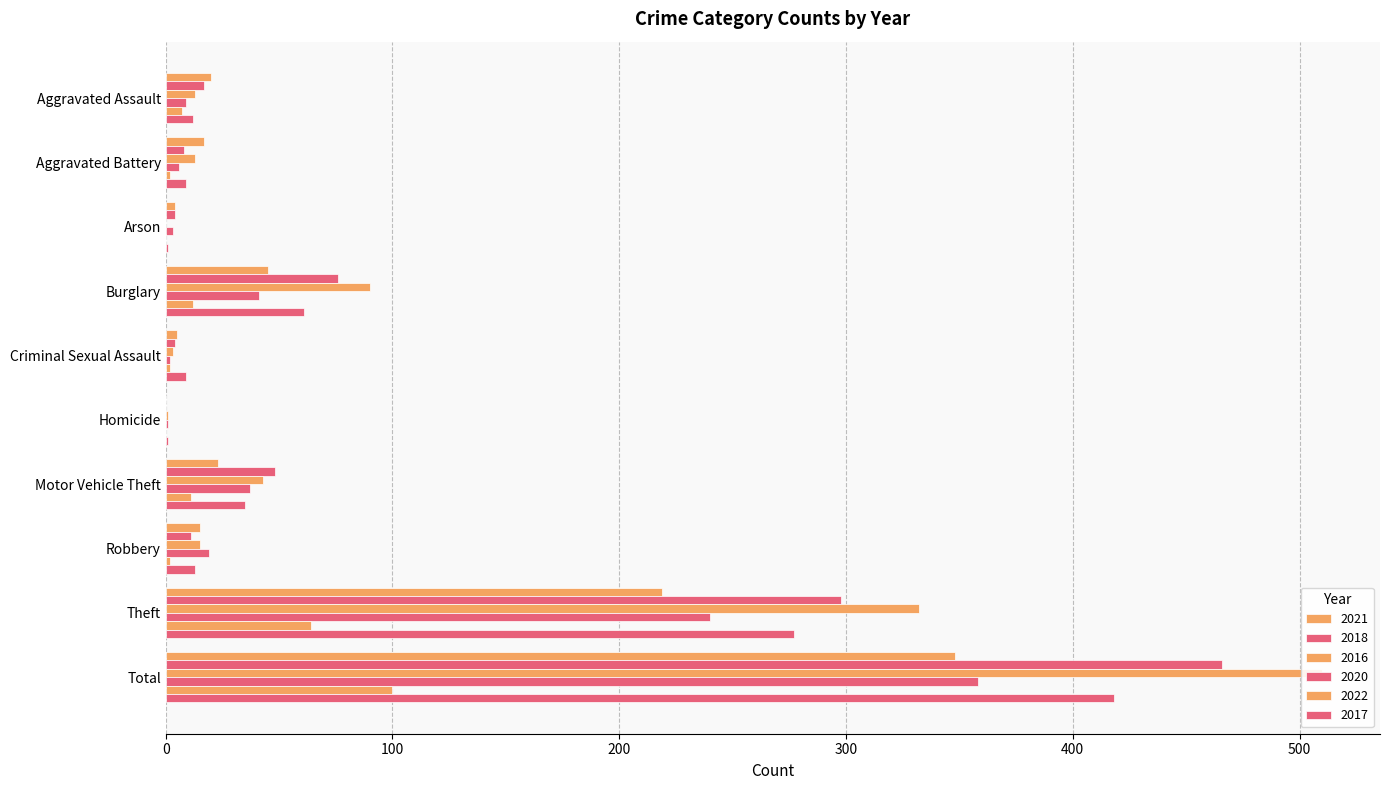

What is the total value across all series at Theft?

1430